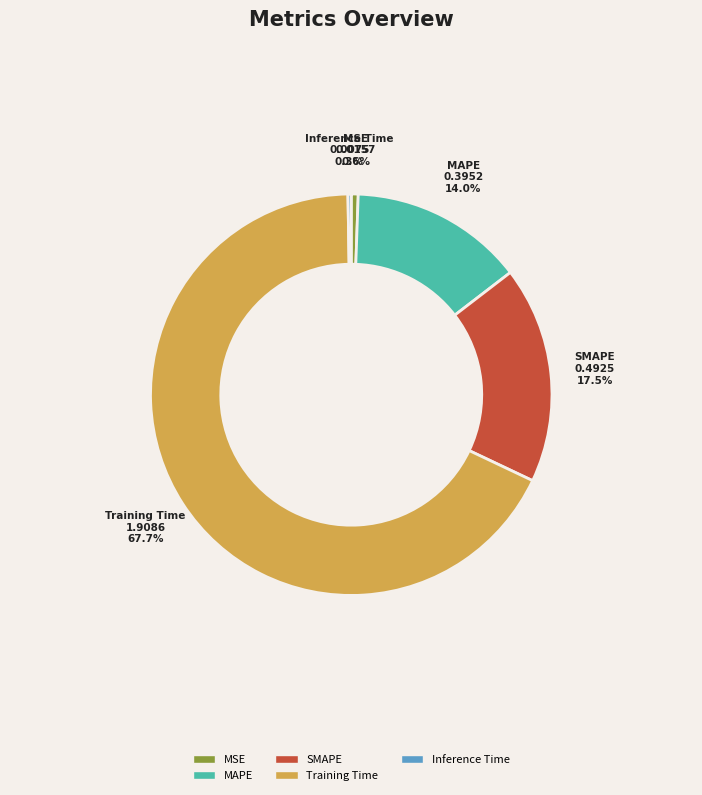

Does any single category account for the majority?

Yes